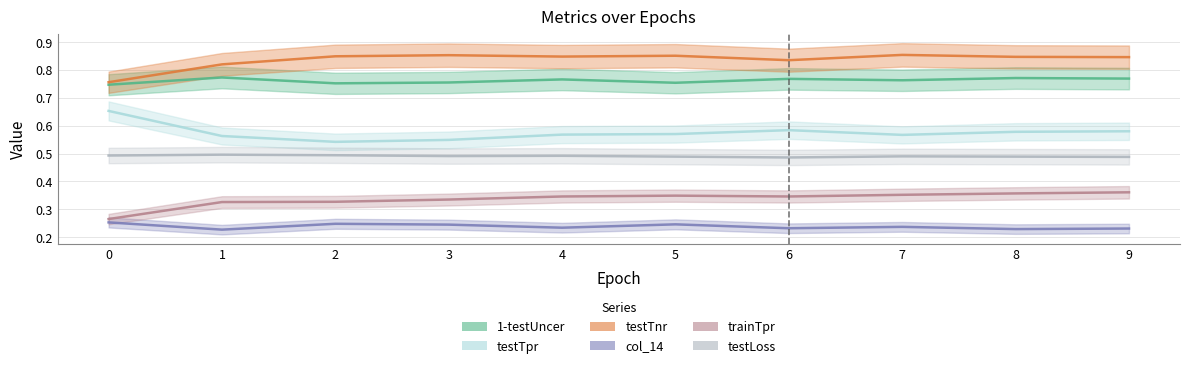

Where is the first local maximum for trainTpr?

5